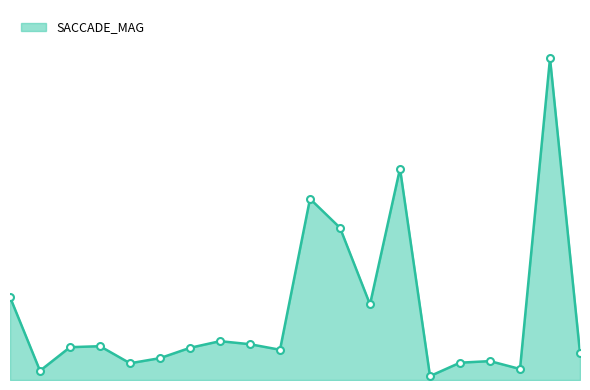

Does the chart display data point markers on the line(s)?

Yes